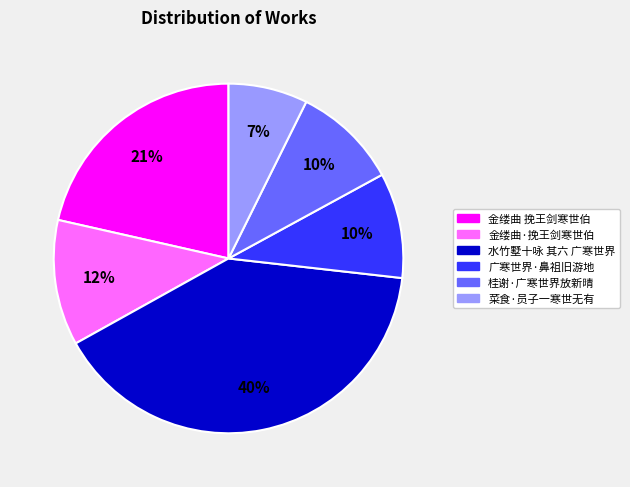

Do 水竹墅十咏 其六 广寒世界 and 金缕曲 挽王剑寒世伯 together represent more than half of the pie?

Yes